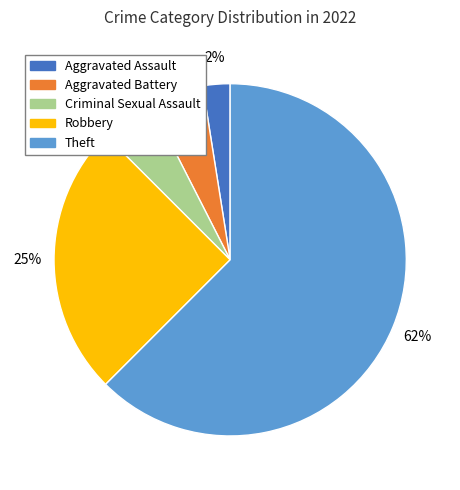

Count the number of slices in the pie.

5